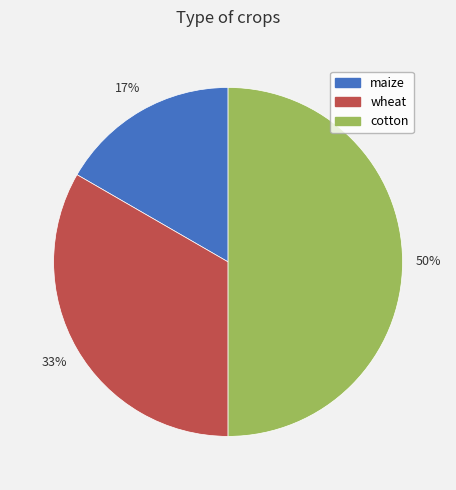

What is the ratio of the value at maize to the value at wheat?

0.5